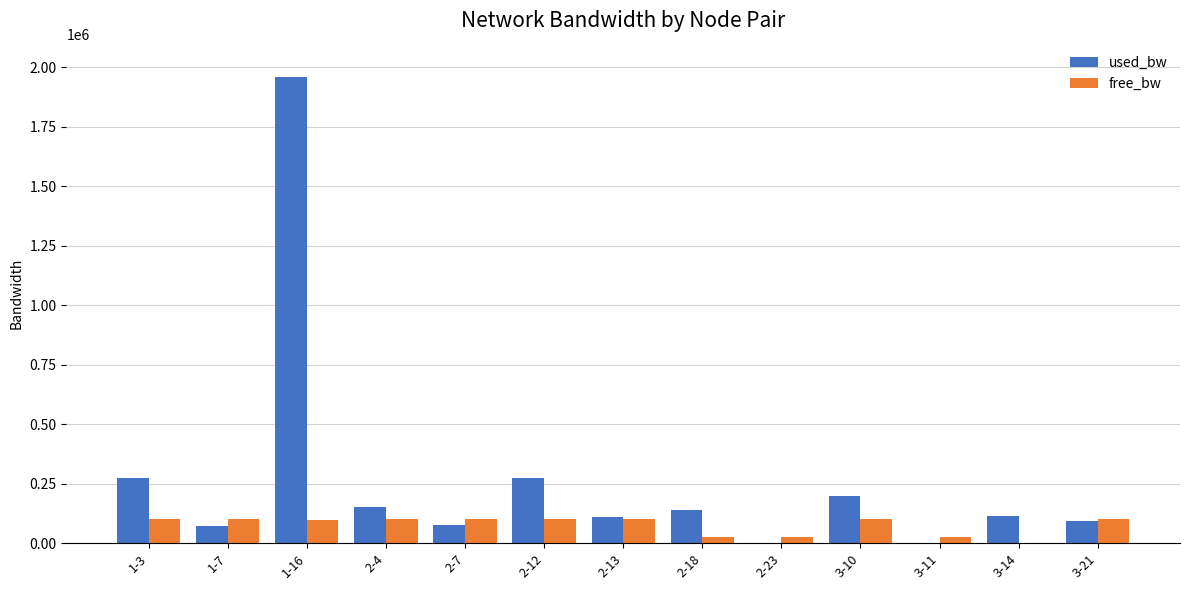

Where does the used_bw series first go above 112711?

1-3